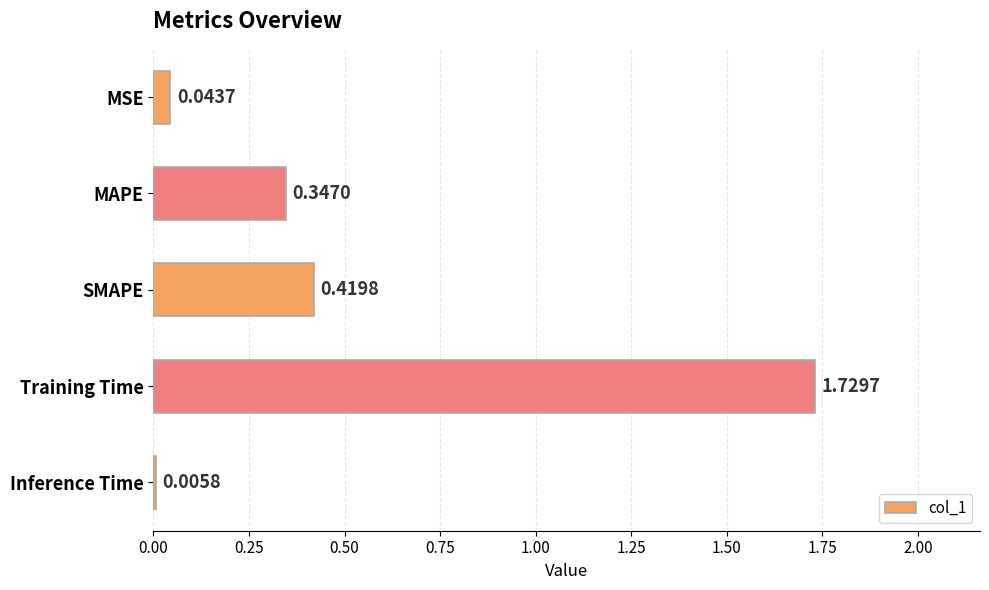

Which label corresponds to the largest value in the chart?

Training Time